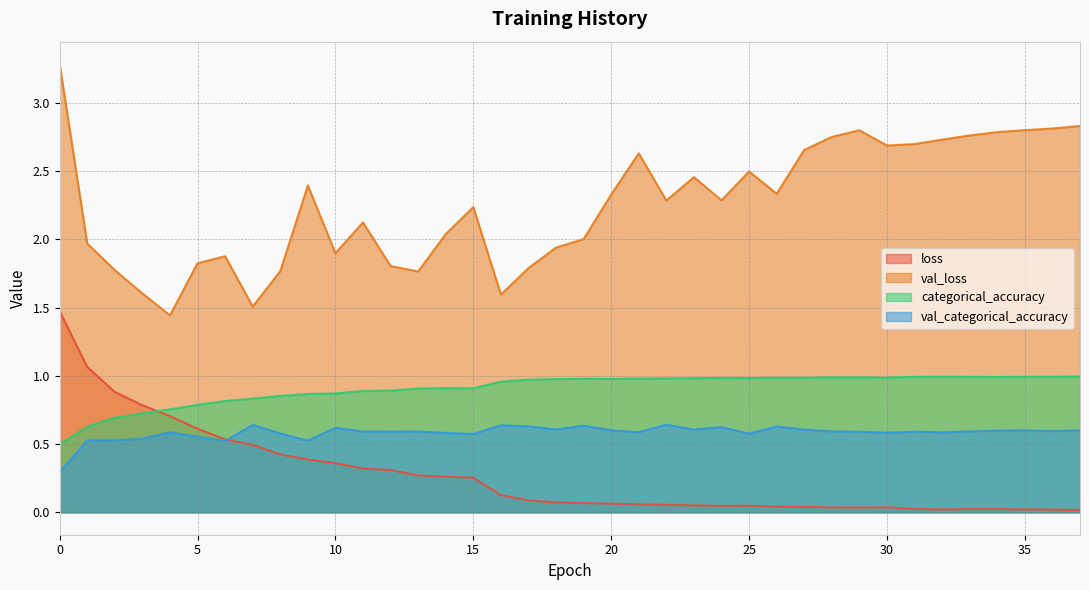

Reading left to right, list all the values displayed in this chart.

loss: 1.5	1.1	0.9	0.8	0.7	0.6	0.5	0.5	0.4	0.4	0.4	0.3	0.3	0.3	0.3	0.3	0.1	0.1	0.1	0.1	0.1	0.1	0.1	0.1	0.0	0.0	0.0	0.0	0.0	0.0	0.0	0.0	0.0	0.0	0.0	0.0	0.0	0.0
val_loss: 3.3	2.0	1.8	1.6	1.4	1.8	1.9	1.5	1.8	2.4	1.9	2.1	1.8	1.8	2.0	2.2	1.6	1.8	1.9	2.0	2.3	2.6	2.3	2.5	2.3	2.5	2.3	2.7	2.8	2.8	2.7	2.7	2.7	2.8	2.8	2.8	2.8	2.8
categorical_accuracy: 0.5	0.6	0.7	0.7	0.8	0.8	0.8	0.8	0.9	0.9	0.9	0.9	0.9	0.9	0.9	0.9	1.0	1.0	1.0	1.0	1.0	1.0	1.0	1.0	1.0	1.0	1.0	1.0	1.0	1.0	1.0	1.0	1.0	1.0	1.0	1.0	1.0	1.0
val_categorical_accuracy: 0.3	0.5	0.5	0.5	0.6	0.6	0.5	0.6	0.6	0.5	0.6	0.6	0.6	0.6	0.6	0.6	0.6	0.6	0.6	0.6	0.6	0.6	0.6	0.6	0.6	0.6	0.6	0.6	0.6	0.6	0.6	0.6	0.6	0.6	0.6	0.6	0.6	0.6